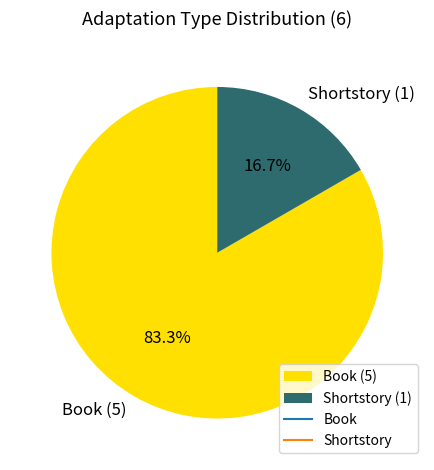

Count the number of slices in the pie.

2